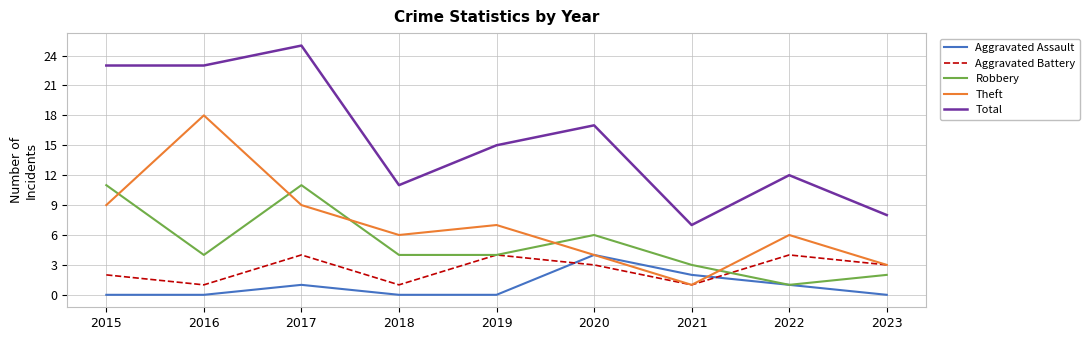

What is the greatest value displayed?

25